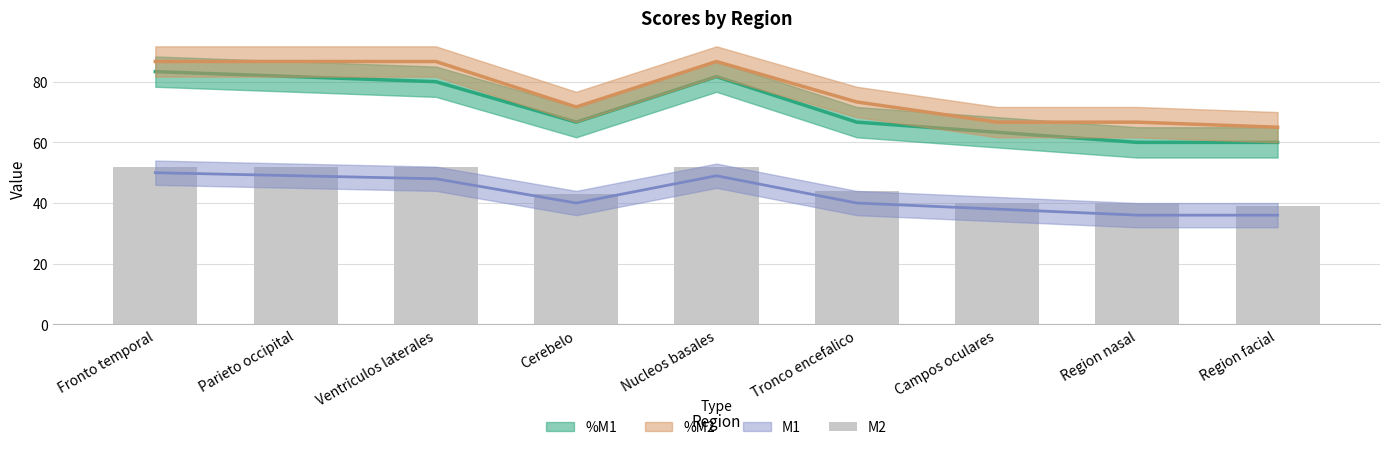

Approximately how many times larger is the value at Tronco encefalico compared to Ventriculos laterales?

0.8